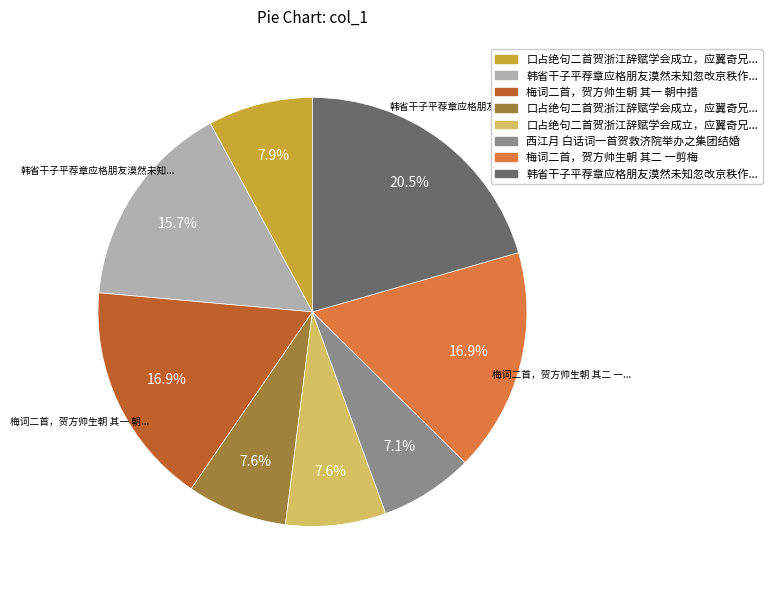

Is there a majority slice in this chart?

No